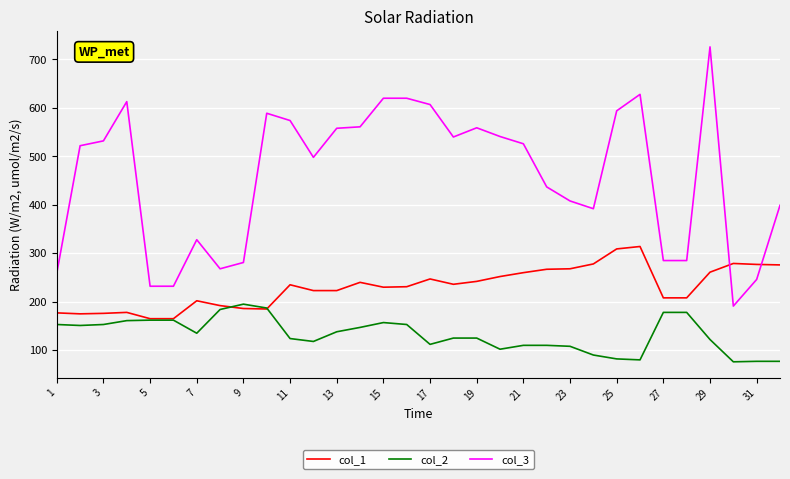

List the series in order of their overall mean, lowest first.

col_2, col_1, col_3